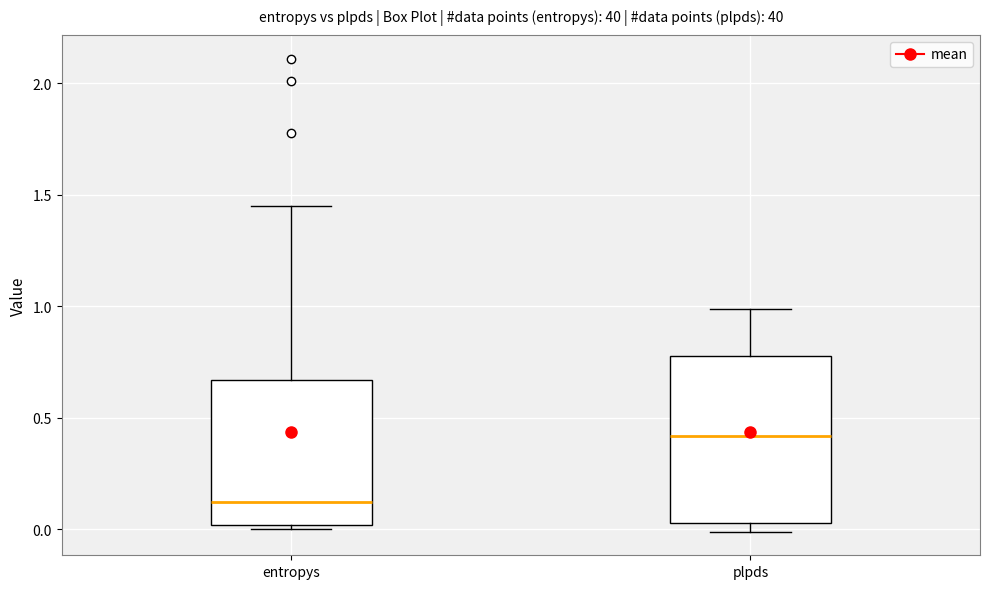

Where is the upper edge of the box for entropys on the y-axis? The values are not printed on the chart, so give them approximately, as read against the axis.

0.65